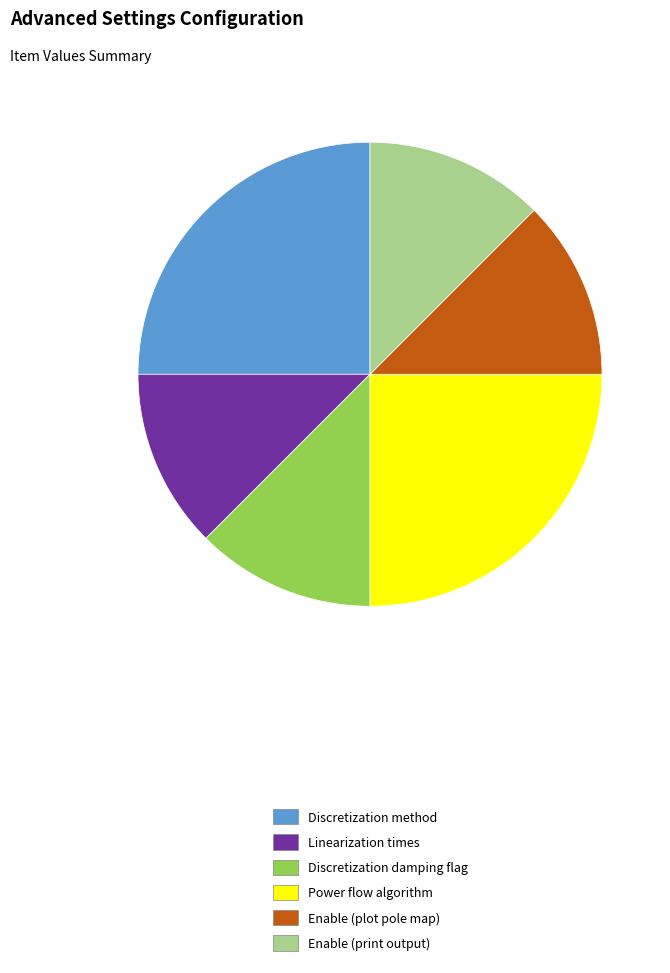

Does any single category account for the majority?

No